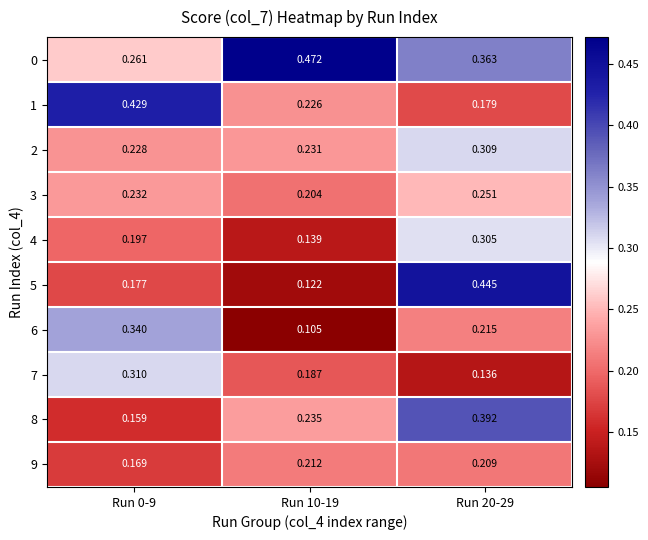

Is the value of 1 at Run 10-19 greater than the value of 2 at Run 0-9?

No